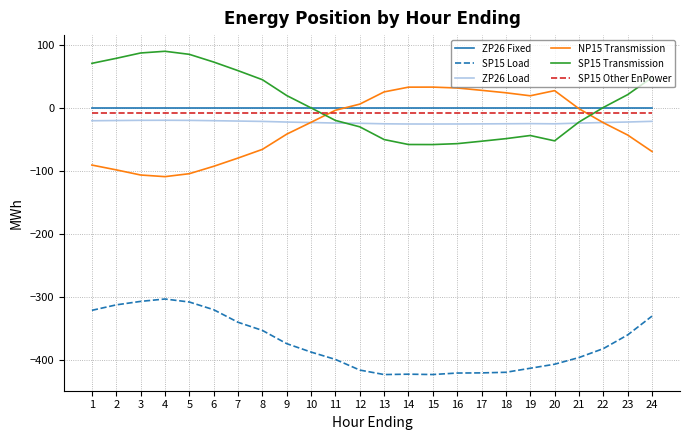

What are all the series names shown in the legend?

ZP26 Fixed, SP15 Load, ZP26 Load, NP15 Transmission, SP15 Transmission, SP15 Other EnPower